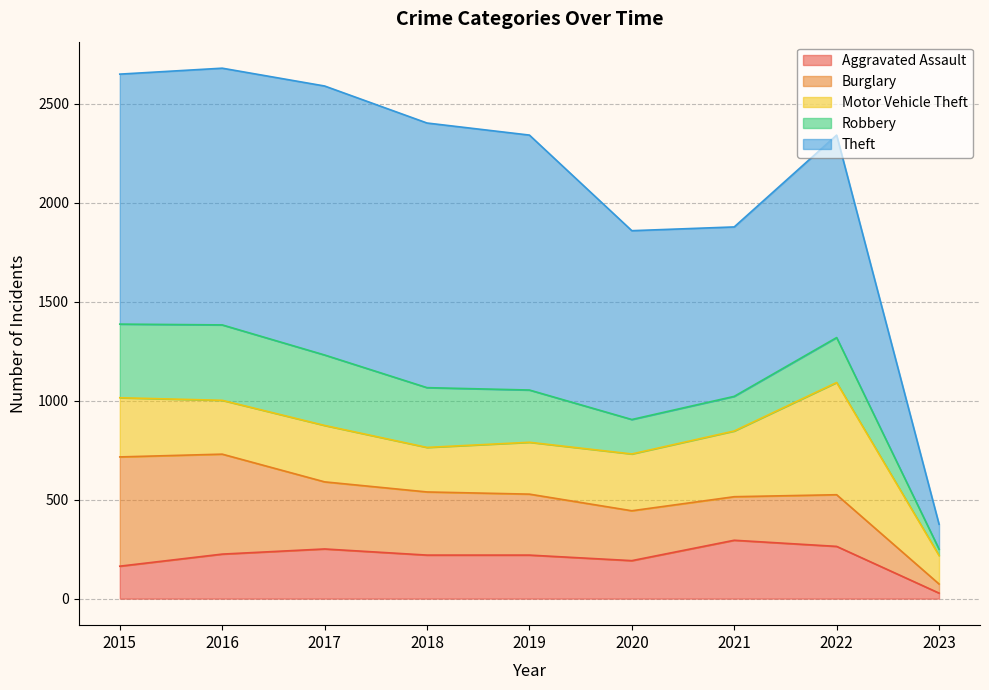

How many interior local valleys does the Theft series have?

1